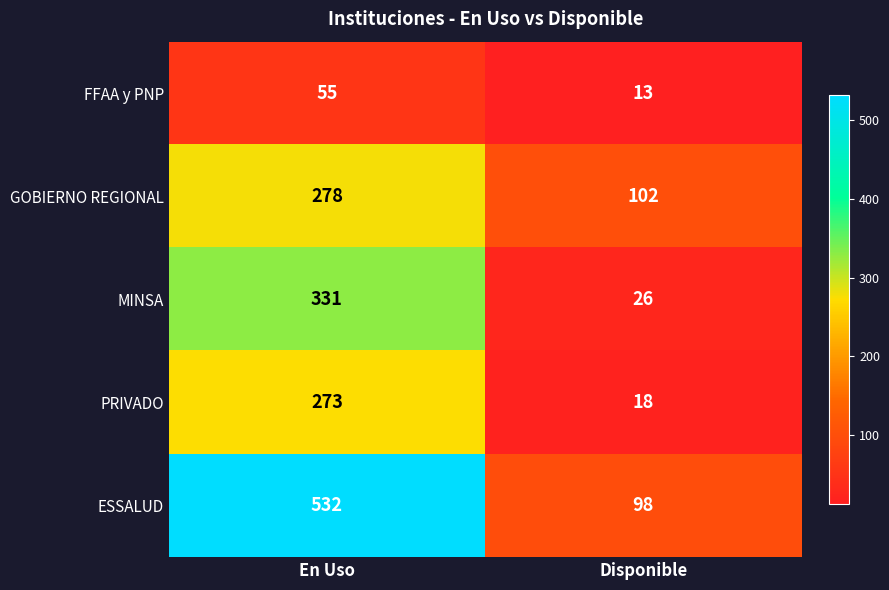

At how many categories does at least one series exceed 513?

1